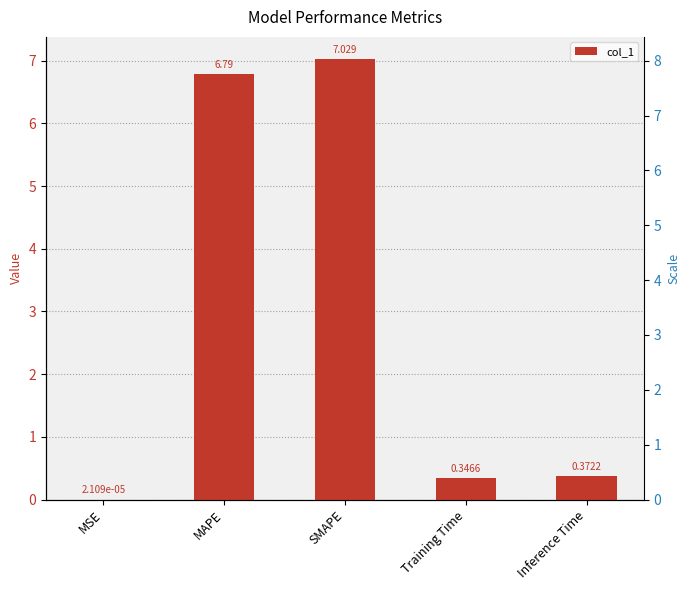

Reading left to right, extract all data points from this chart.

MSE=0.0	MAPE=6.8	SMAPE=7.0	Training Time=0.3	Inference Time=0.4